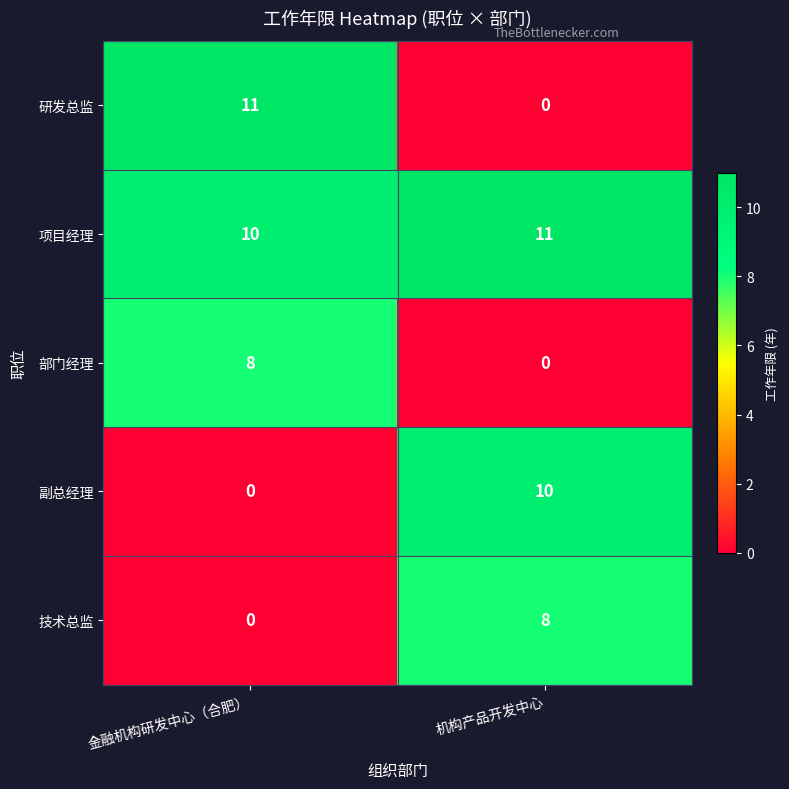

Which series changed the most between 金融机构研发中心（合肥） and 机构产品开发中心?

研发总监